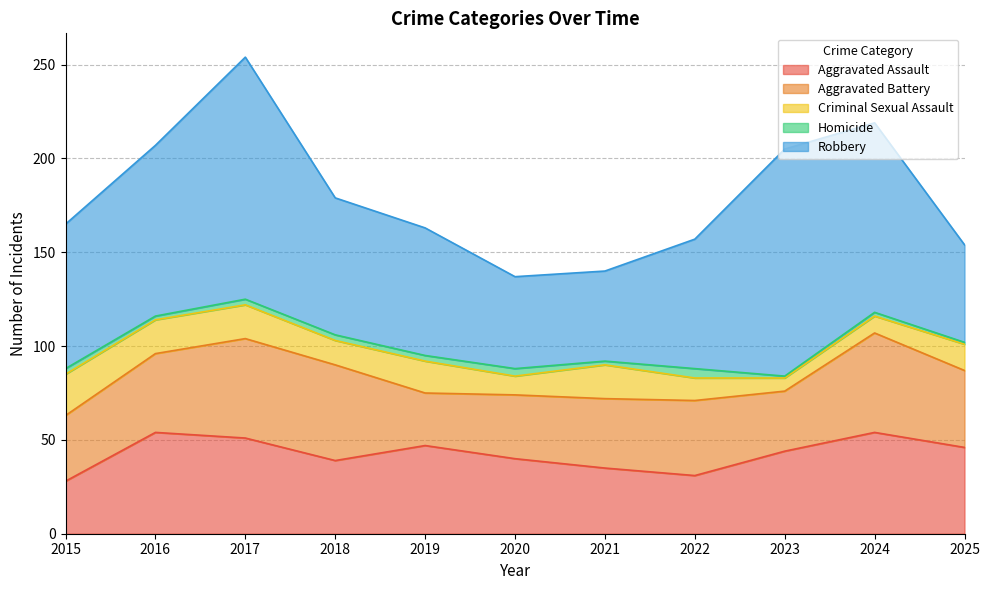

Reading right to left, what are all the values shown in this chart?

Aggravated Assault: 46	54	44	31	35	40	47	39	51	54	28
Aggravated Battery: 41	53	32	40	37	34	28	51	53	42	35
Criminal Sexual Assault: 14	9	7	12	18	10	17	13	18	18	22
Homicide: 1	2	1	5	2	4	3	3	3	2	3
Robbery: 52	101	121	69	48	49	68	73	129	91	77